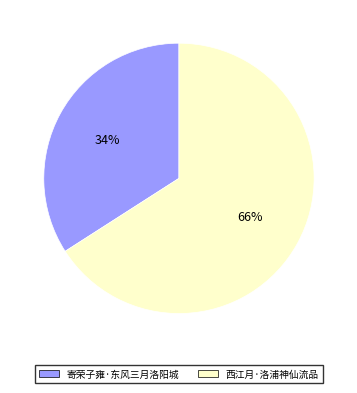

Between 西江月·洛浦神仙流品 and 寄荣子雍·东风三月洛阳城, which is larger?

西江月·洛浦神仙流品